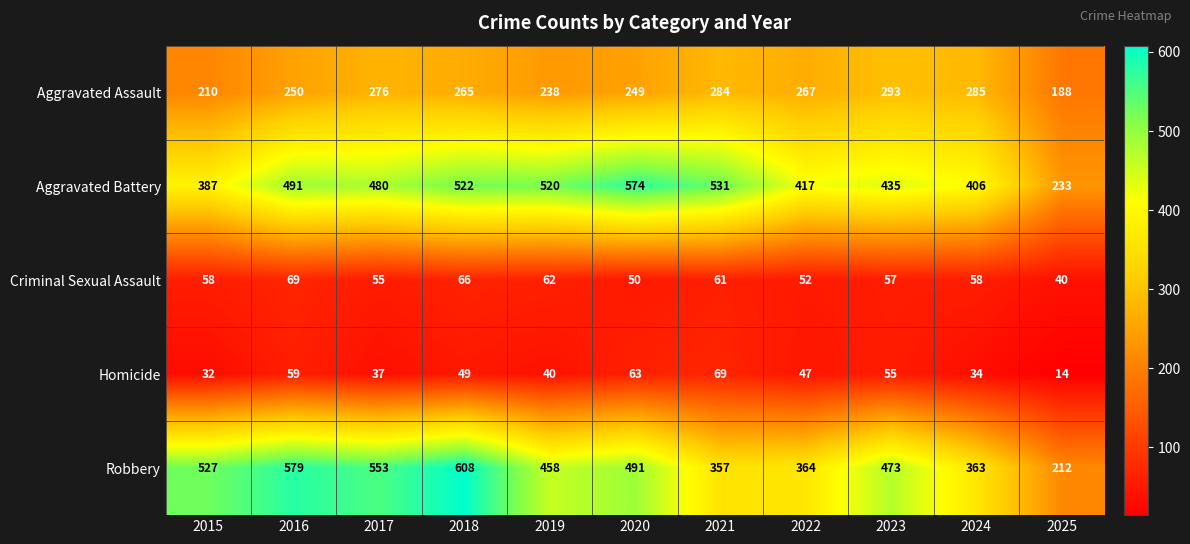

True or false: Homicide has a value of 8 at 2025.

False